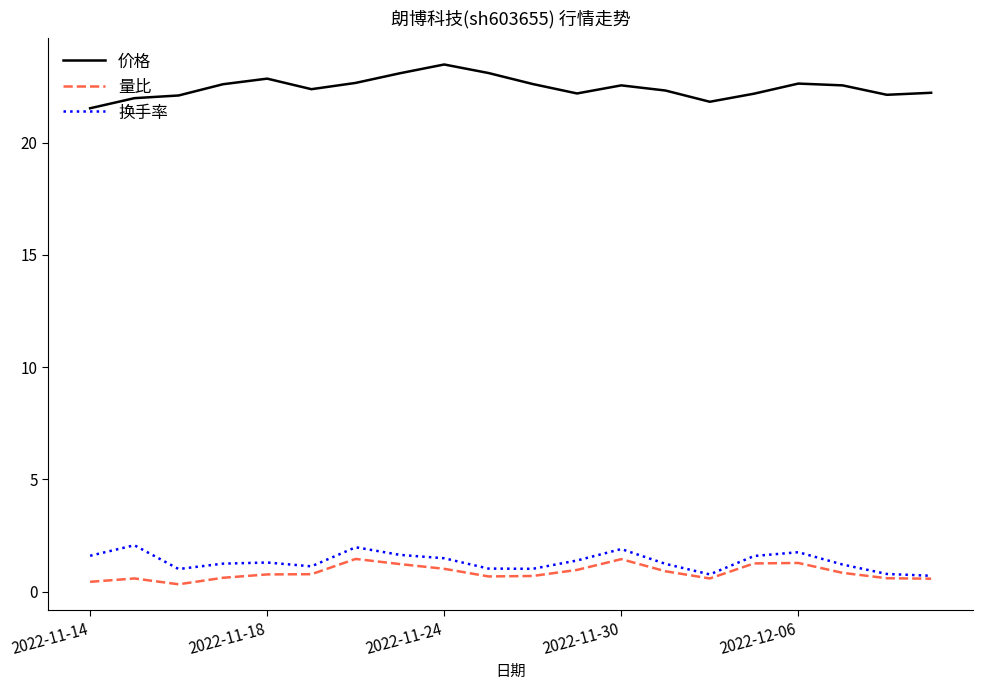

True or false: 价格 and 换手率 intersect in this chart.

False